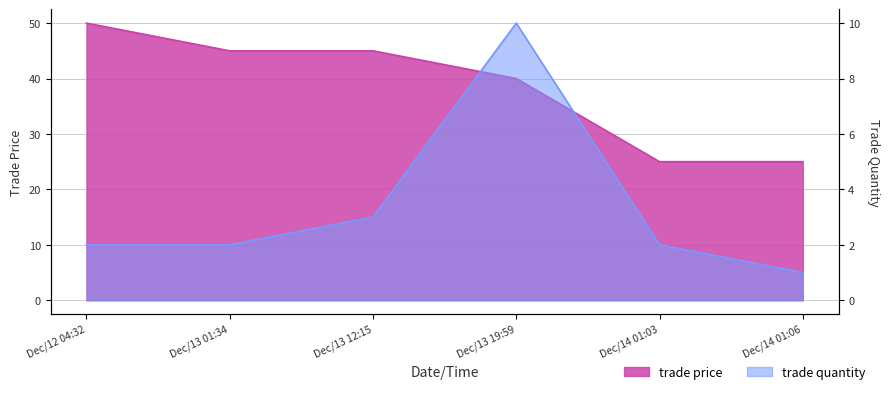

What are all the series names shown in the legend?

trade quantity, trade price